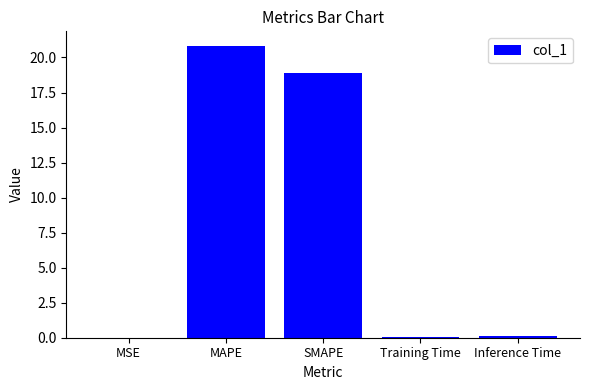

The value at MAPE is 37.4. True or false?

False